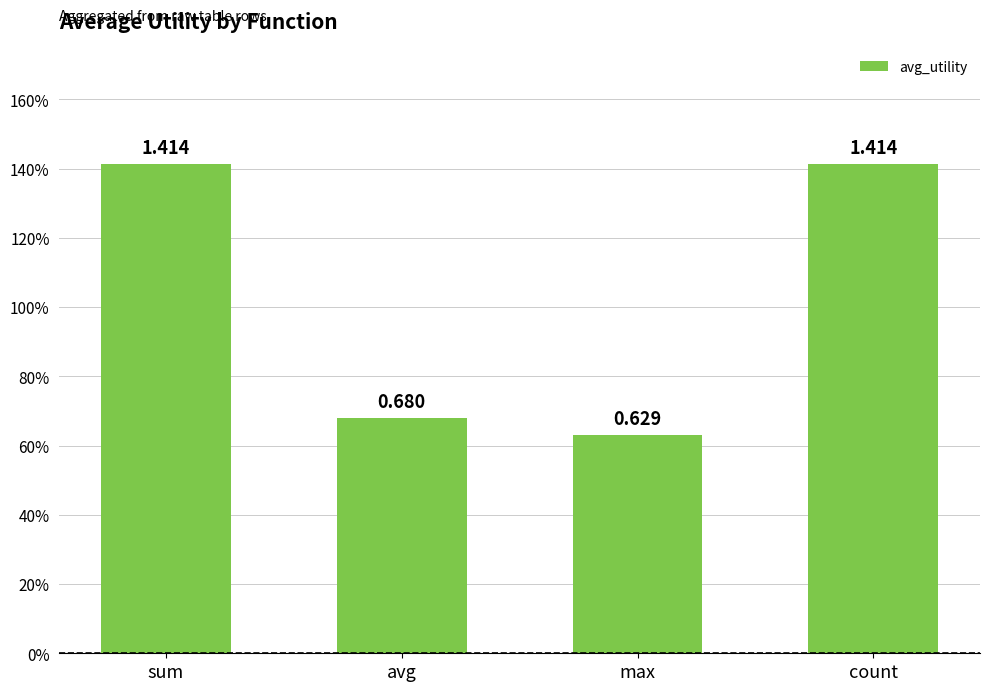

True or false: the data shows 0.3 at count.

False